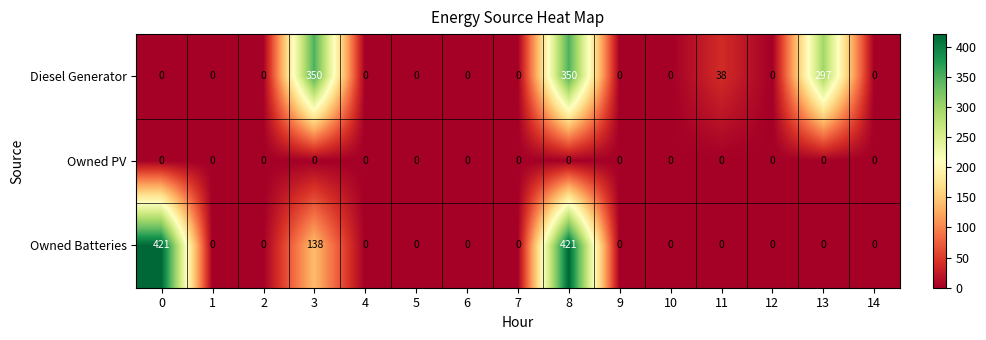

Rank the series by their maximum value, from highest to lowest.

Owned Batteries, Diesel Generator, Owned PV